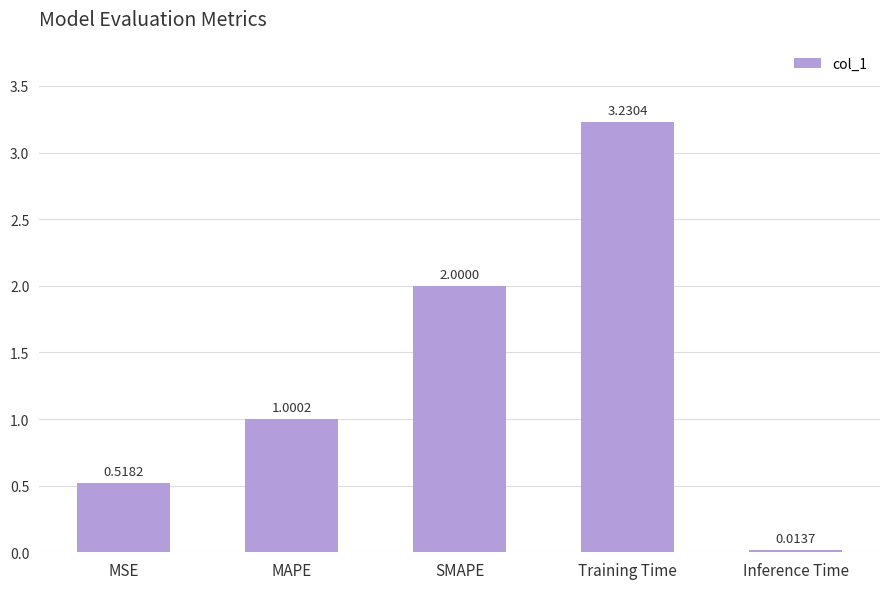

What is the label of the 1st bar from the left?

MSE